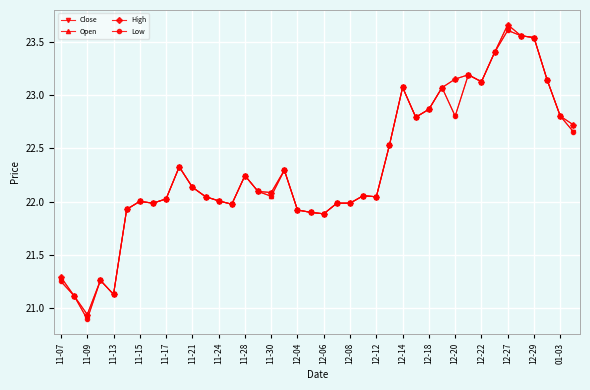

At how many categories does at least one series exceed 21?

39